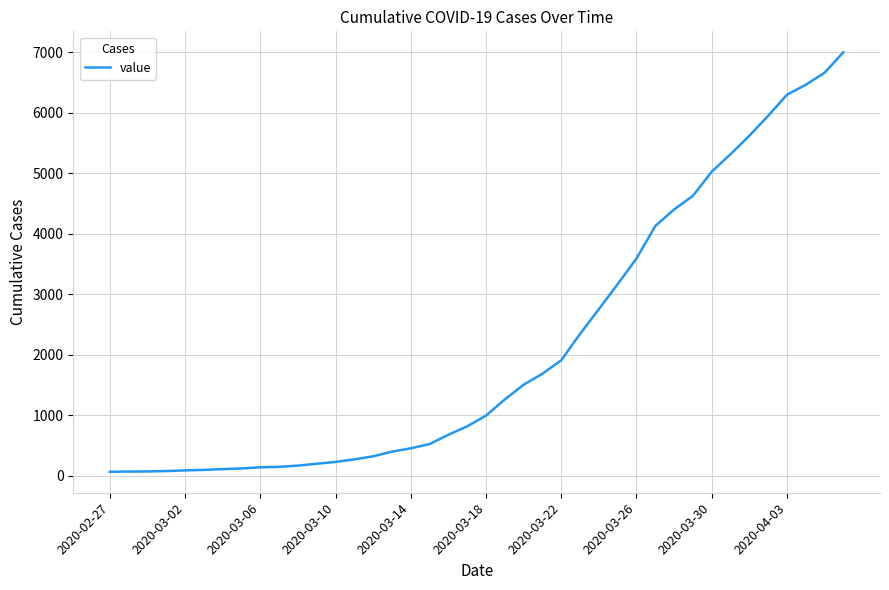

What is the maximum value shown in the chart?

7003